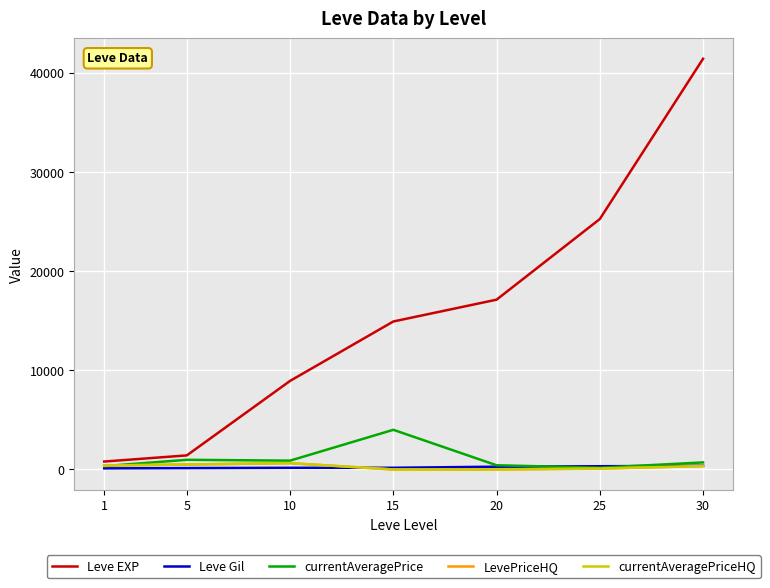

How many lines are shown in the chart?

5